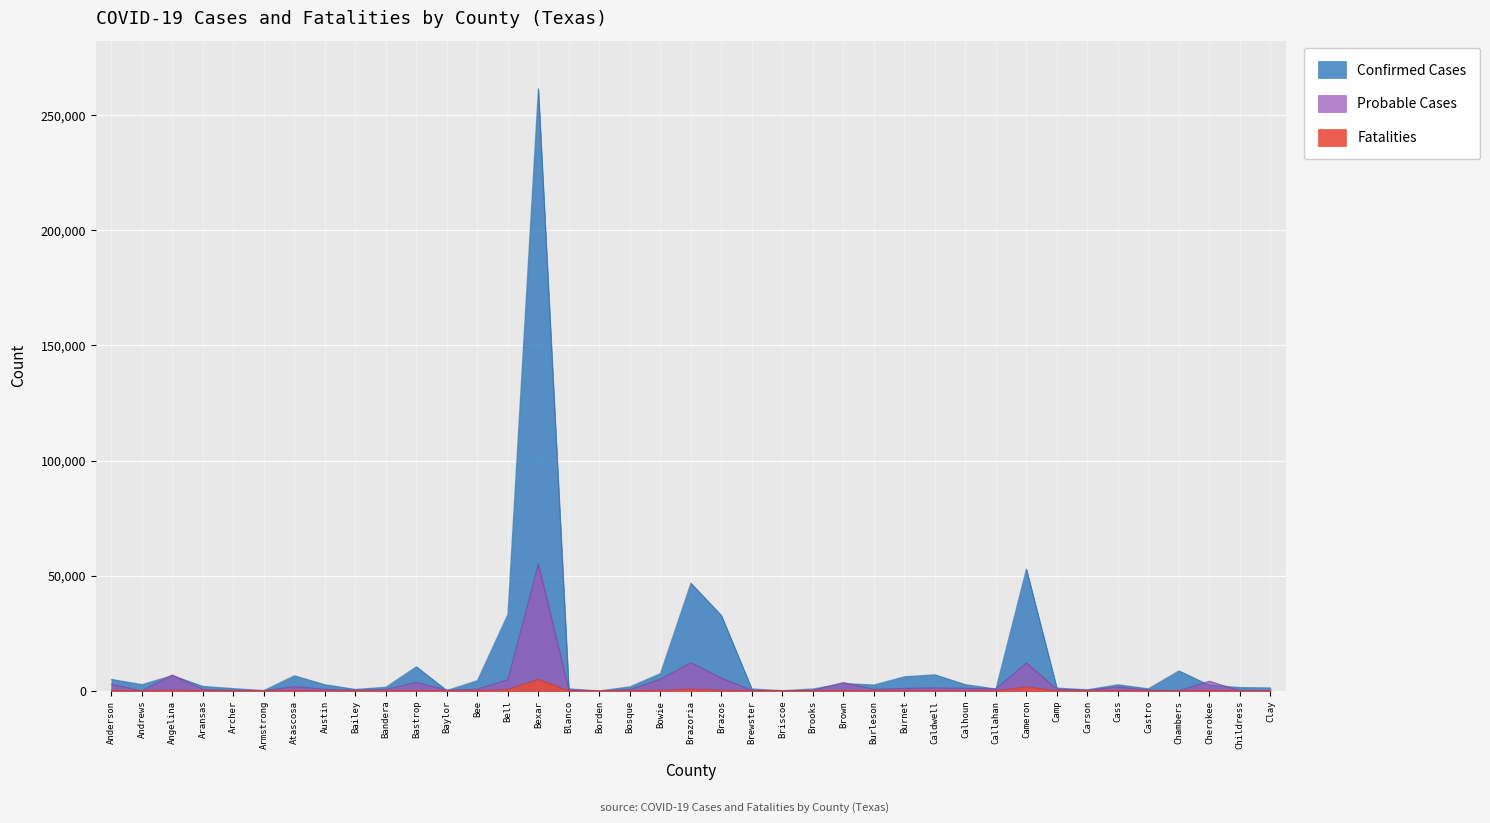

List the series in order of their peak value, highest first.

Confirmed Cases, Probable Cases, Fatalities